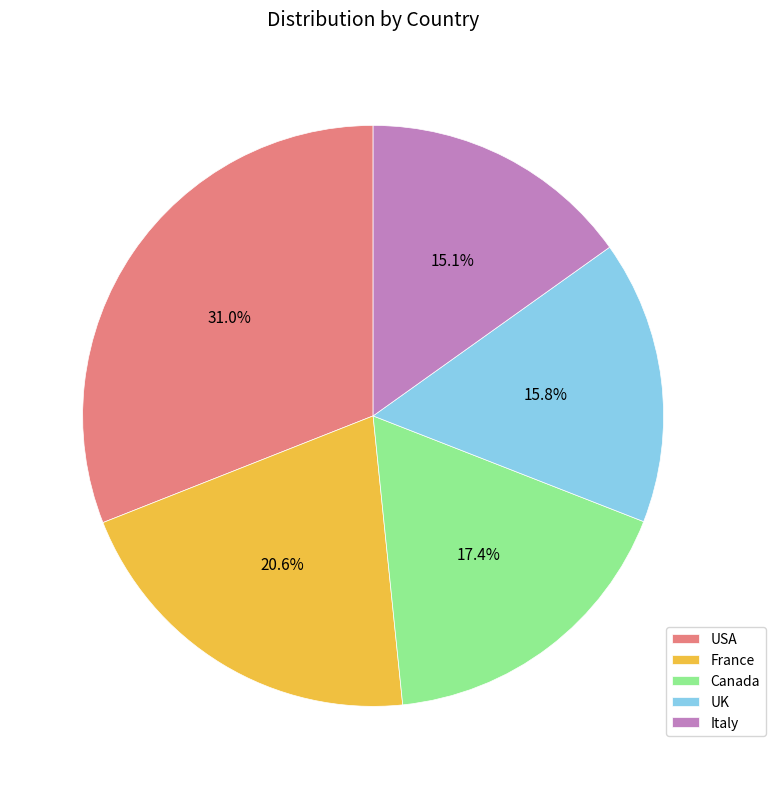

Which has a higher value, UK or Italy?

UK